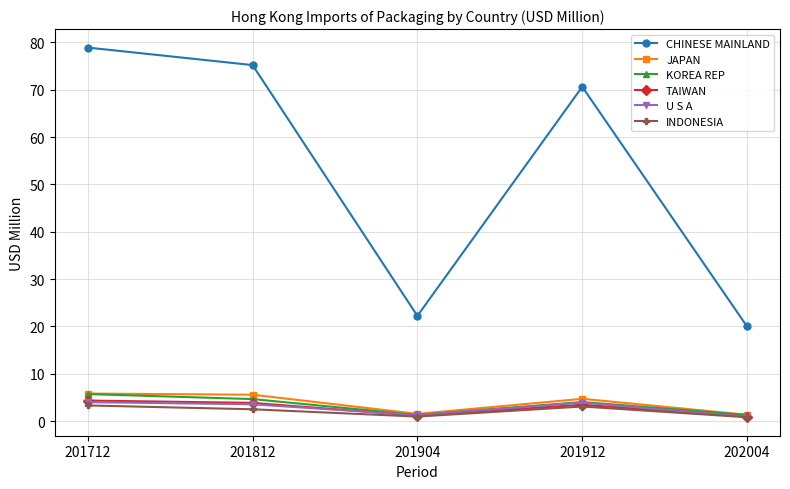

Does the chart display data point markers on the line(s)?

Yes